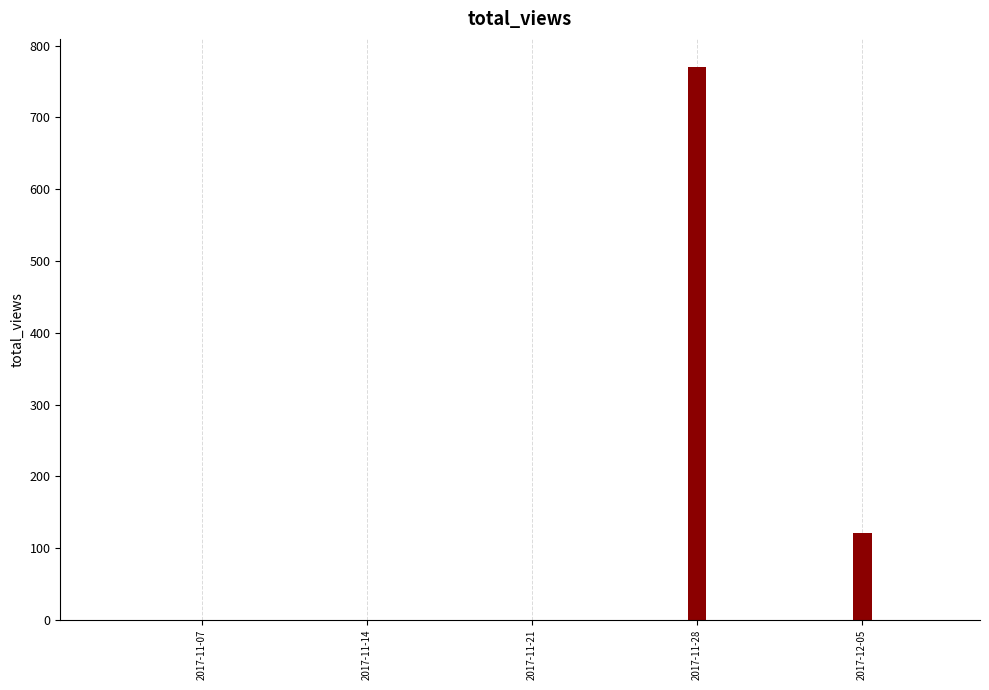

What is the sum of all values?

892